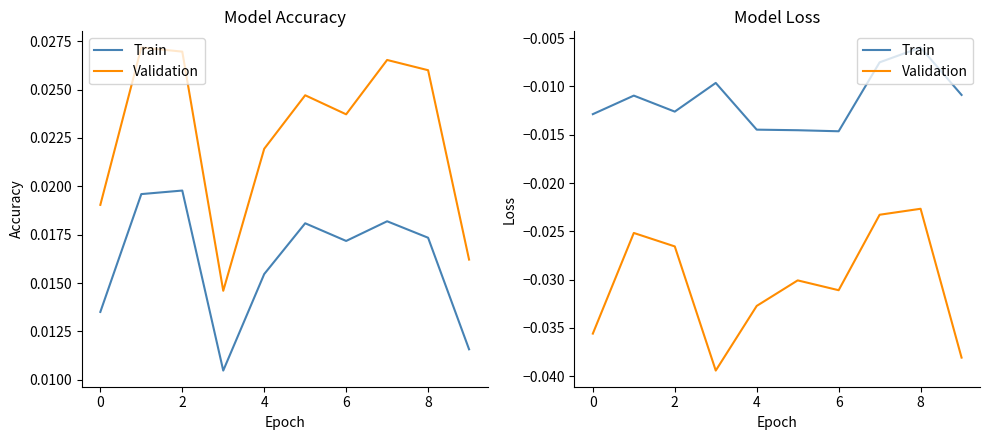

Is it true that Validation equals -0.0 at 8?

True